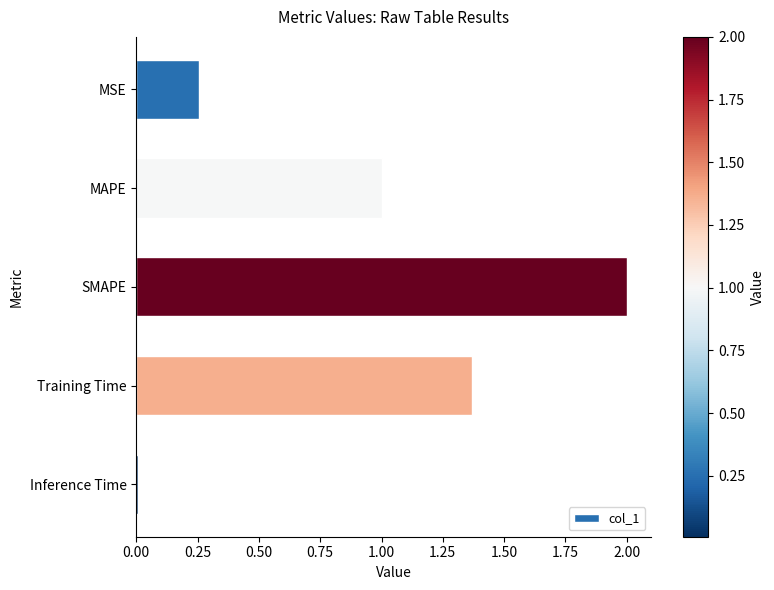

What is the change in value from MAPE to SMAPE?

+1.0